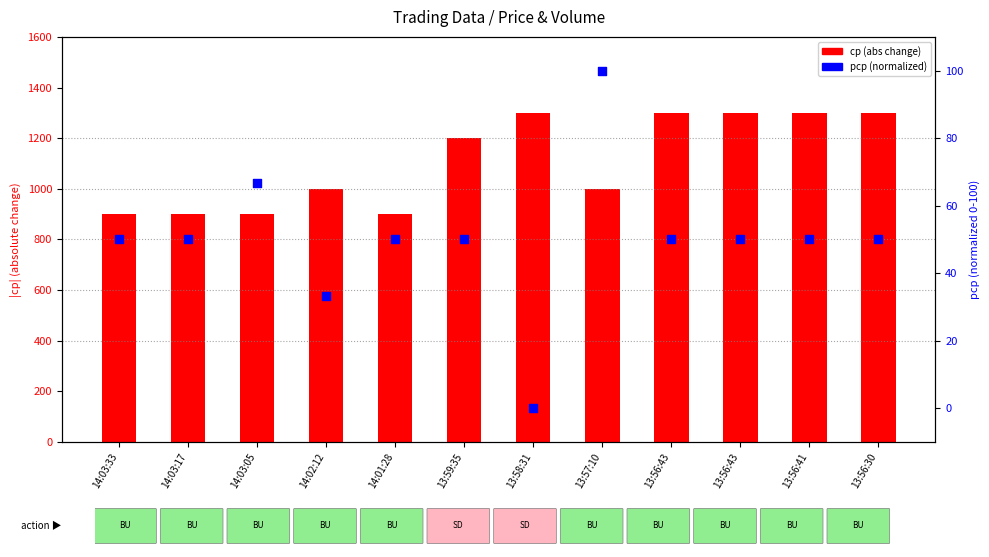

At how many categories does at least one series exceed 62?

12